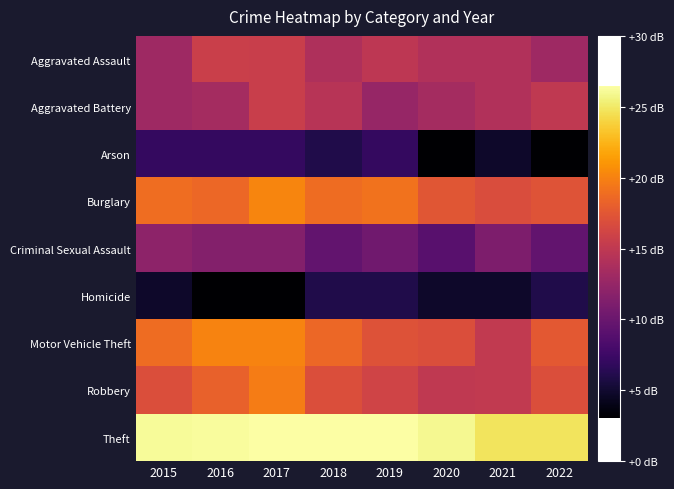

What is the difference between the highest and lowest values at 2015?

21.4